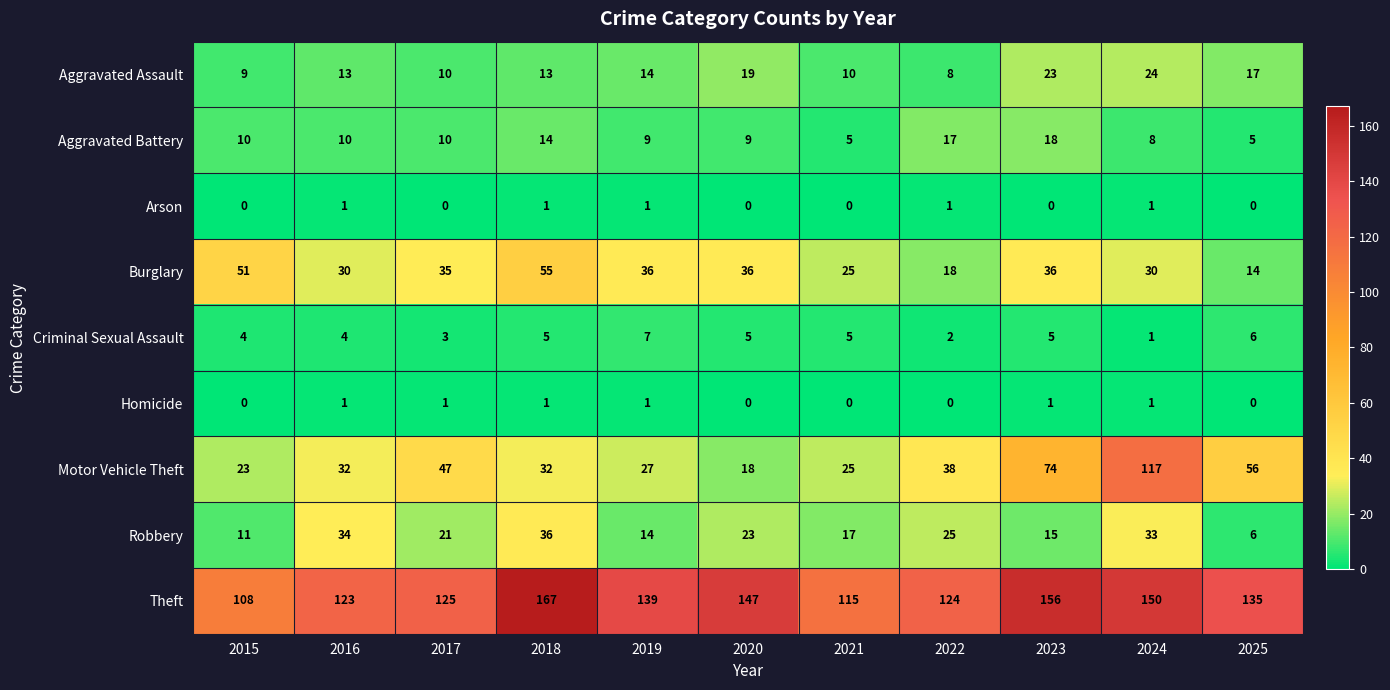

Which category has the highest value in the Robbery series?

2018